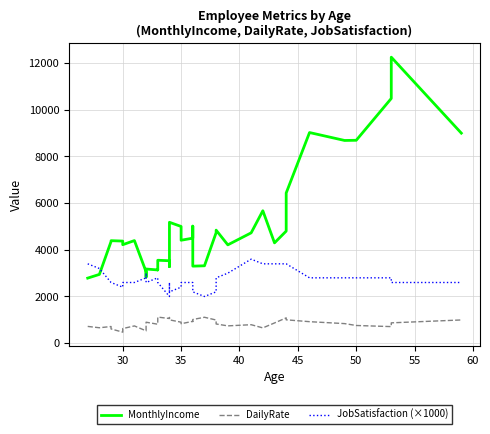

True or false: JobSatisfaction (×1000) and DailyRate cross at least once.

False